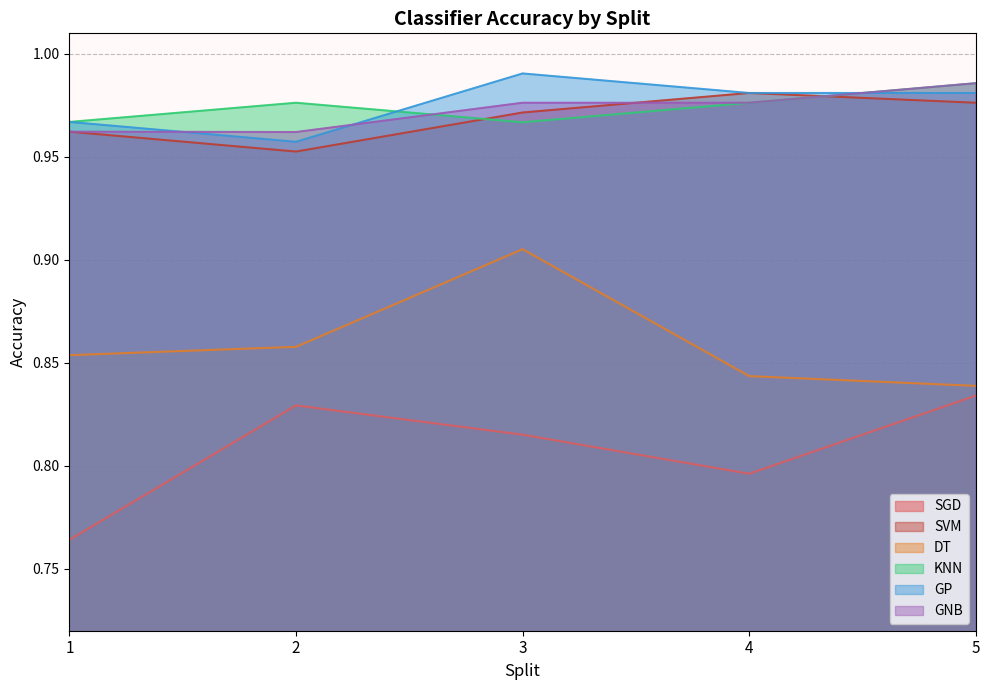

Does the chart display data point markers on the line(s)?

No